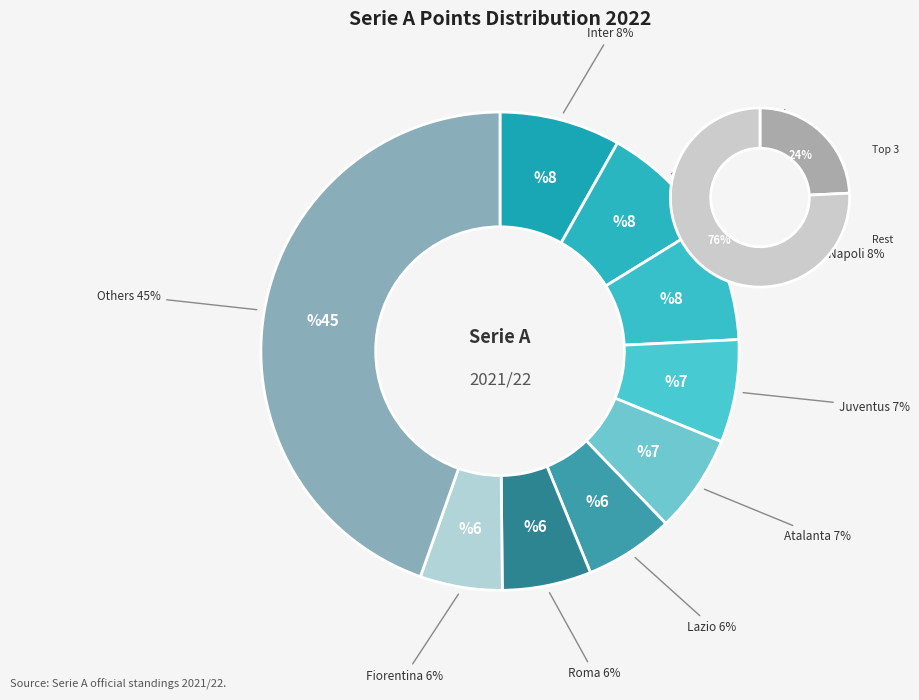

To the nearest percent, what percentage of the pie is Roma?

6%